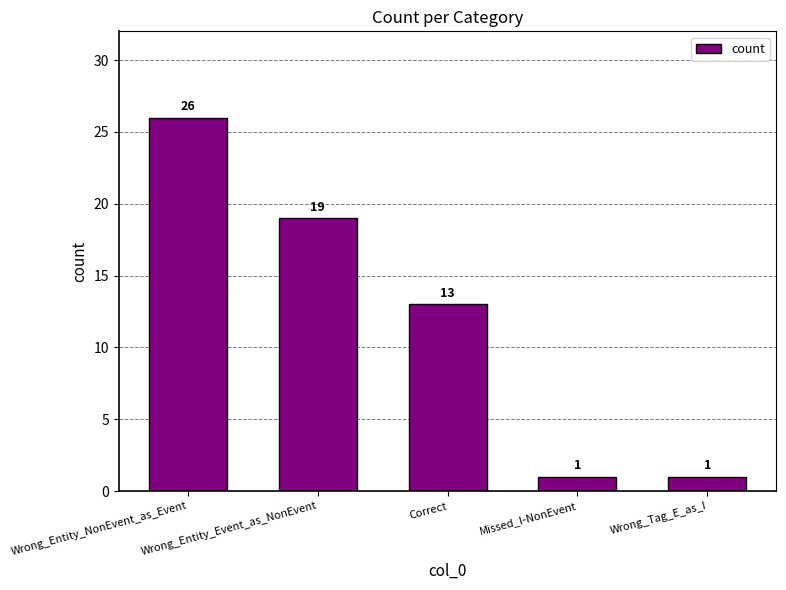

Reading right to left, list all the values displayed in this chart.

1	1	13	19	26